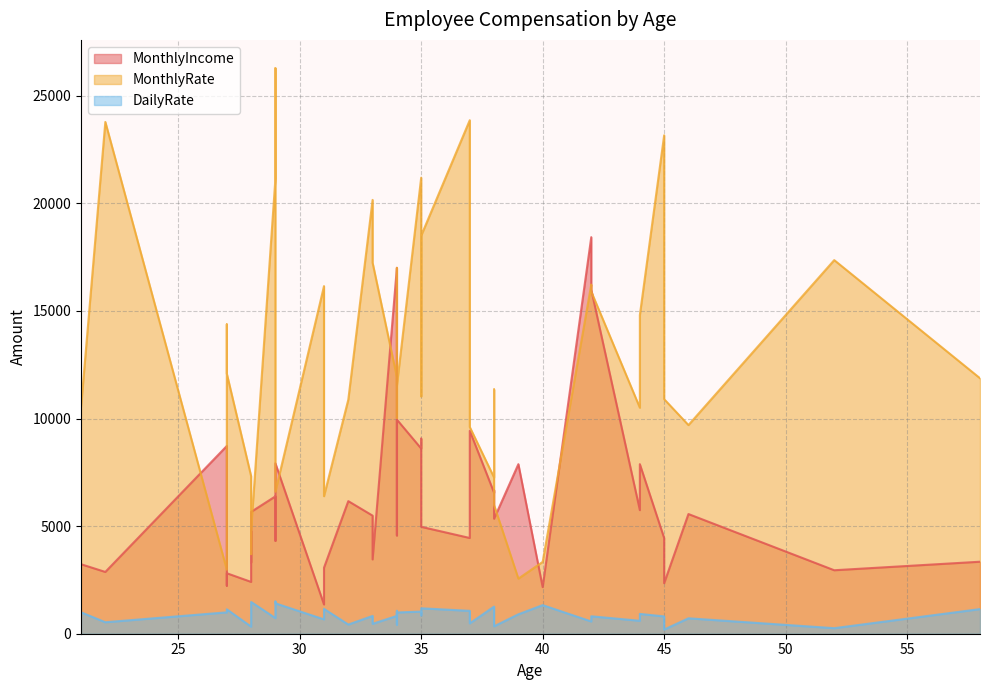

Rank the categories by MonthlyIncome value from highest to lowest.

42, 34, 42, 34, 37, 35, 27, 35, 29, 39, 44, 38, 38, 29, 32, 44, 28, 46, 33, 38, 35, 28, 34, 34, 37, 45, 29, 33, 58, 28, 21, 31, 52, 22, 27, 28, 45, 27, 40, 31